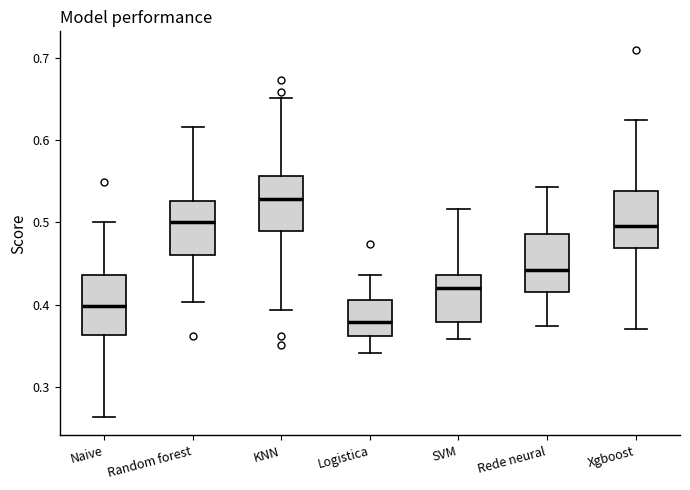

Reading left to right, transcribe this box plot: for each box, give where its median line is, the range the box spans, and where its two whiskers end, as read against the y-axis. The values are not printed on the chart, so give them approximately, as read against the axis.

Naive: median 0.40, box 0.36 to 0.44, whiskers 0.26 to 0.50
Random forest: median 0.50, box 0.46 to 0.53, whiskers 0.40 to 0.62
KNN: median 0.53, box 0.49 to 0.56, whiskers 0.39 to 0.65
Logistica: median 0.38, box 0.36 to 0.41, whiskers 0.34 to 0.44
SVM: median 0.42, box 0.38 to 0.44, whiskers 0.36 to 0.52
Rede neural: median 0.44, box 0.42 to 0.49, whiskers 0.37 to 0.54
Xgboost: median 0.50, box 0.47 to 0.54, whiskers 0.37 to 0.62